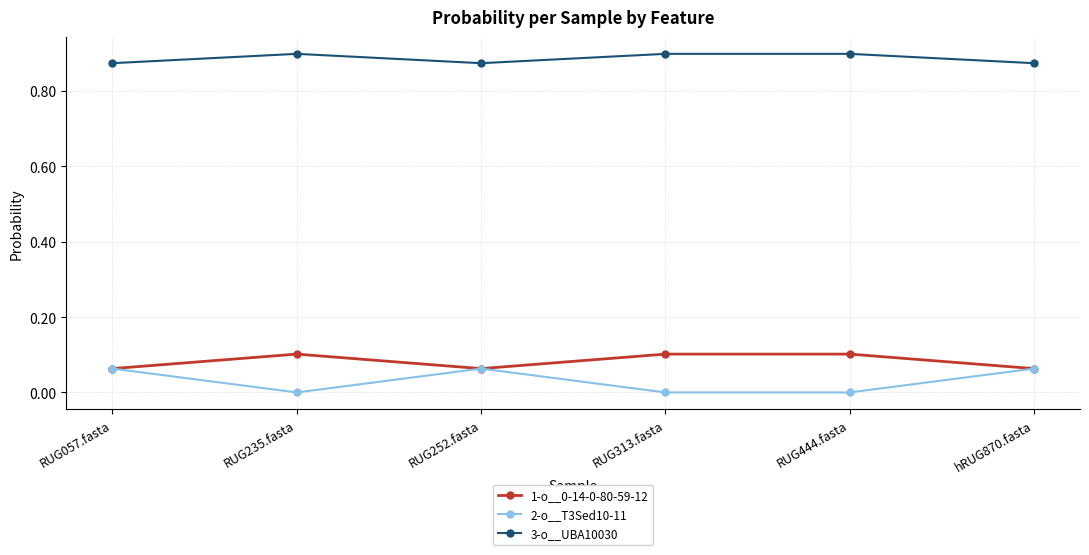

Where is the first local maximum for 3-o__UBA10030?

RUG235.fasta